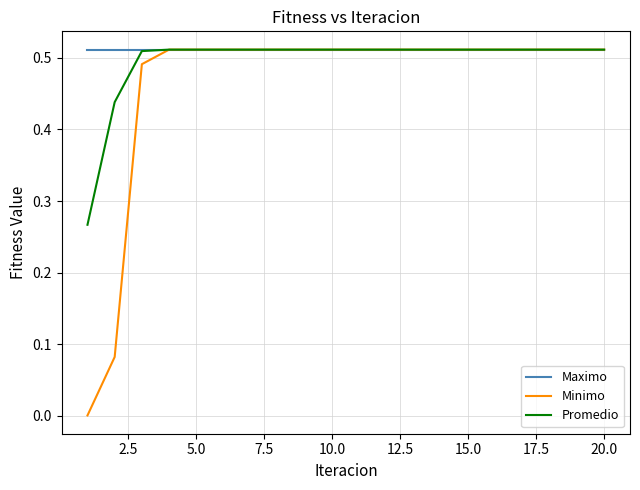

List the series in order of their overall mean, lowest first.

Minimo, Promedio, Maximo